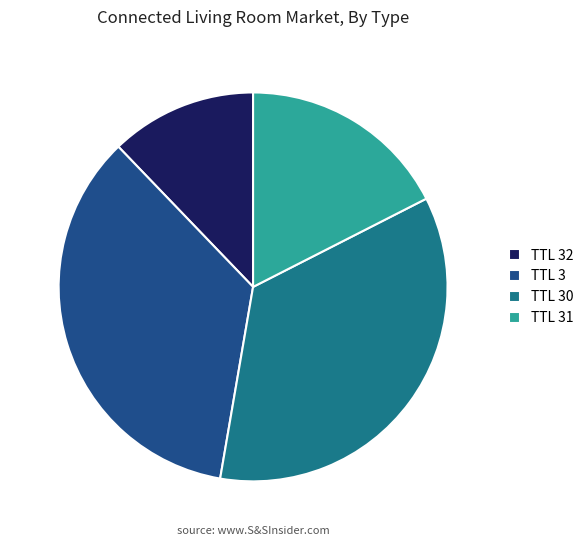

True or false: TTL 30 accounts for 43% of the total.

False